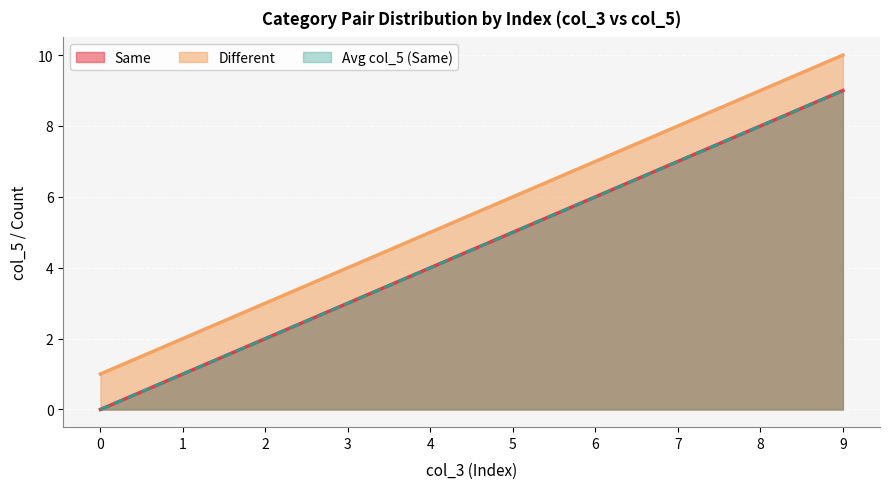

The Count_Diff series shows 4 at 4. True or false?

True